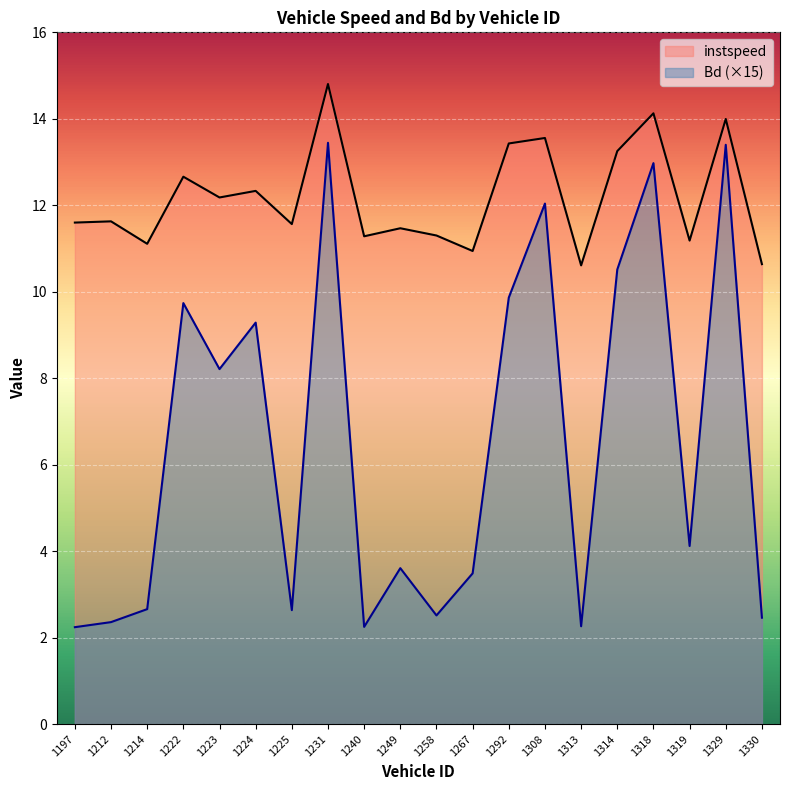

Does the chart display data point markers on the line(s)?

No